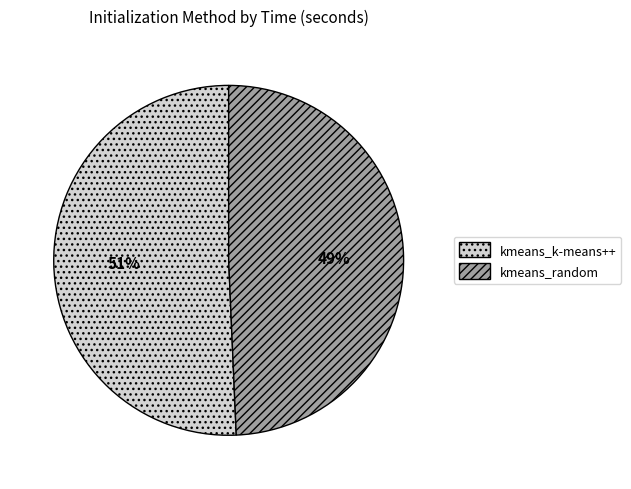

How many slices are in this pie chart?

2